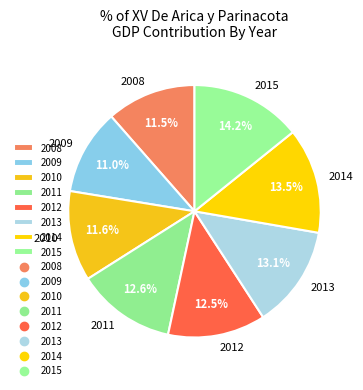

Between 2012 and 2010, which is larger?

2012